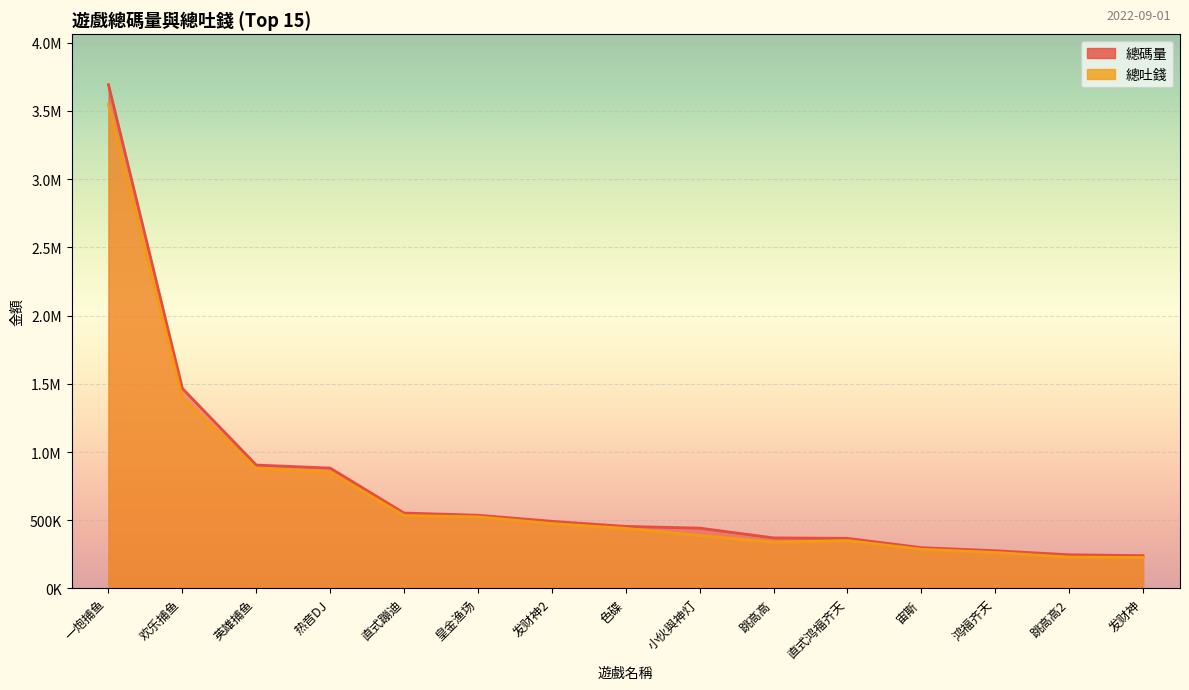

Which series changed the most between 跳高高2 and 发财神?

總碼量